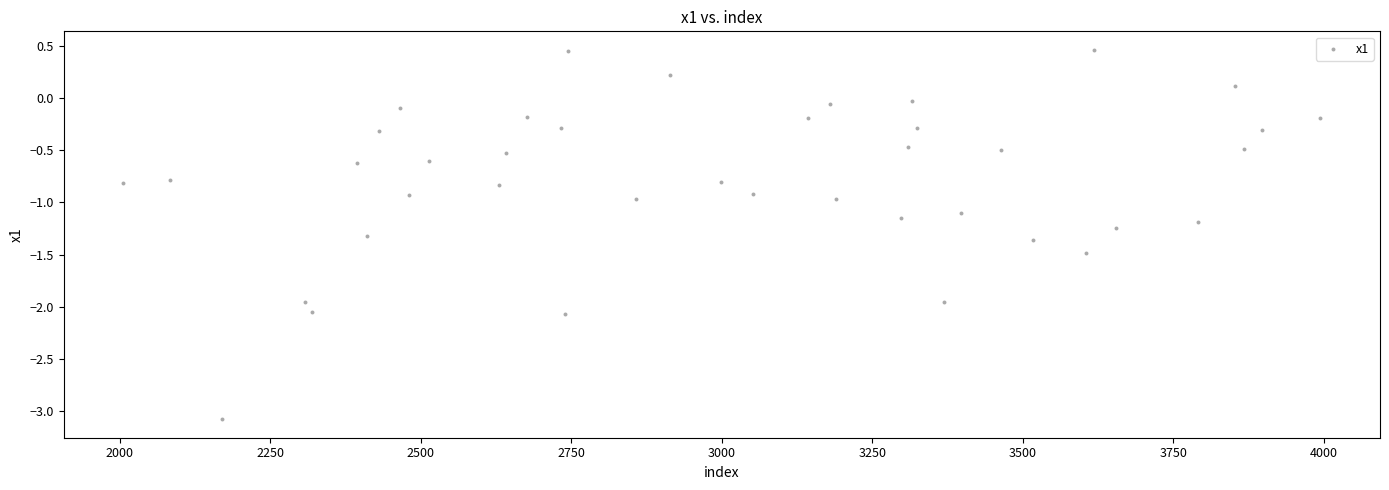

What is the range of X values (max minus min)?

1988.0